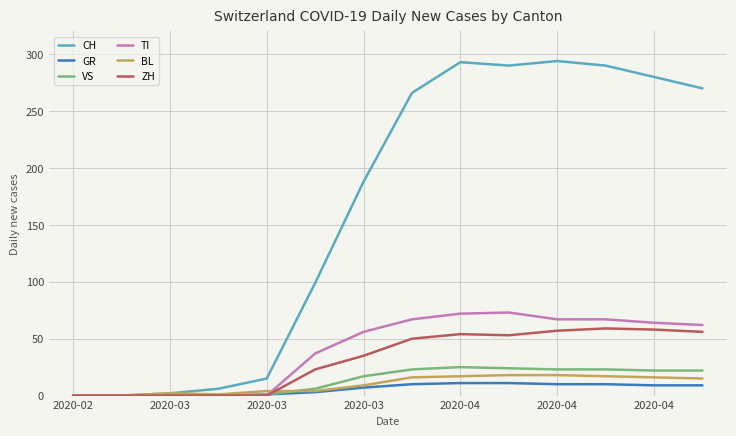

Which series has the largest total across all categories?

CH